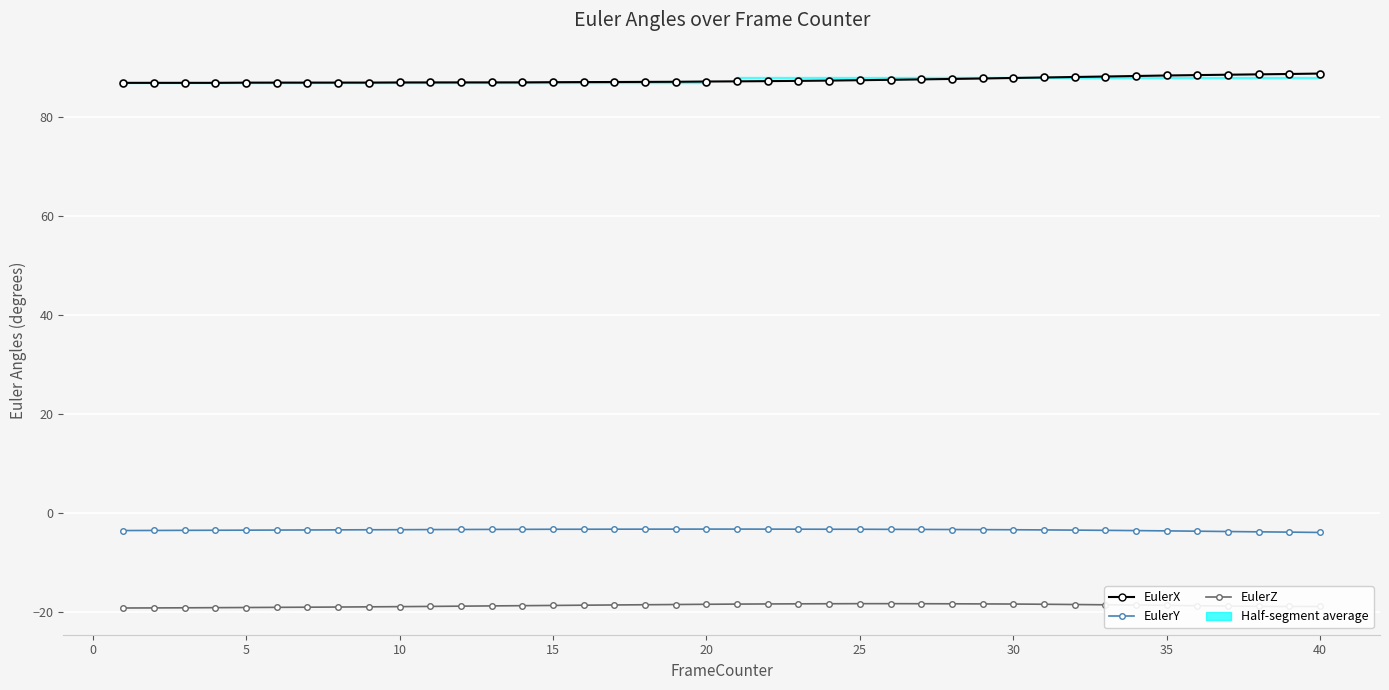

What are all the series names shown in the legend?

EulerX, EulerY, EulerZ